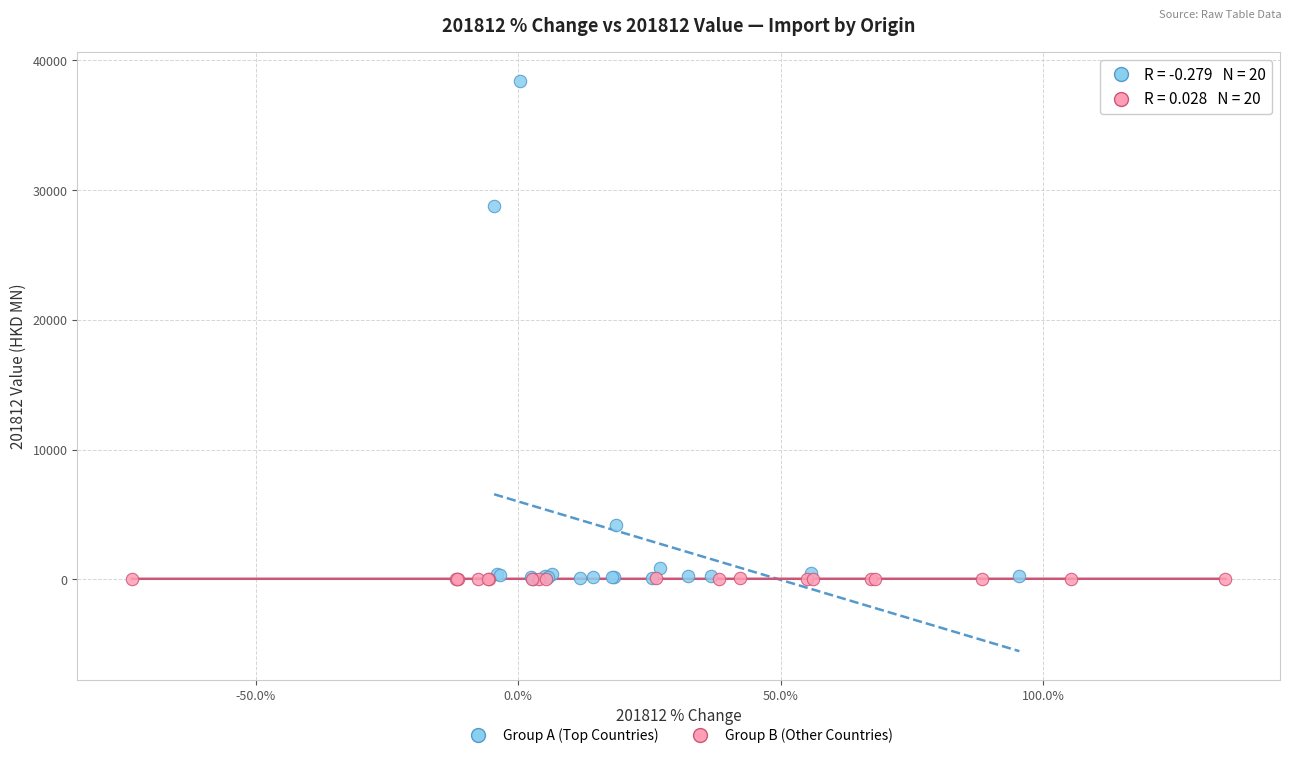

Which series has the widest spread of Y values?

Group A (Top Countries)